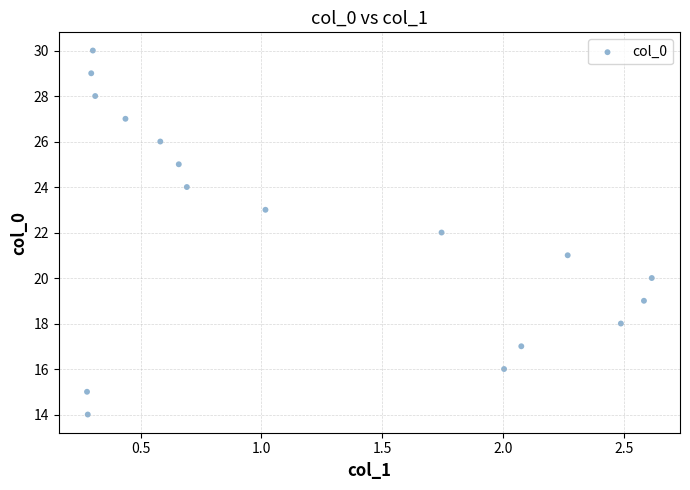

What is the range of Y values (max minus min)?

16